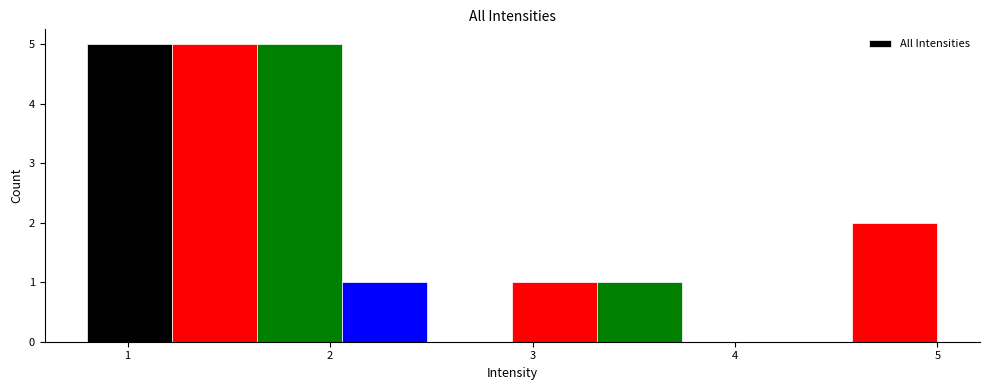

Reading left to right, list every bar in this chart as the range it spans on the x-axis followed by its height. Neither the bar edges nor the heights are printed on the chart, so give them approximately, as read against the axes.

0.80 to 1.22: 5
1.22 to 1.64: 5
1.64 to 2.06: 5
2.06 to 2.48: 1
2.48 to 2.90: 0
2.90 to 3.32: 1
3.32 to 3.74: 1
3.74 to 4.16: 0
4.16 to 4.58: 0
4.58 to 5.00: 2